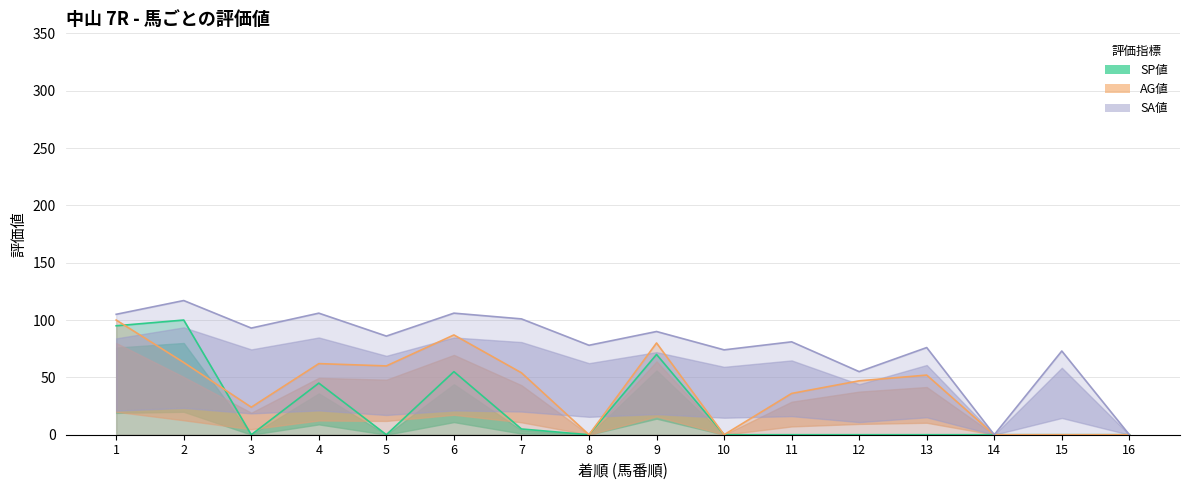

How many data points in SA値 are above 86?

7